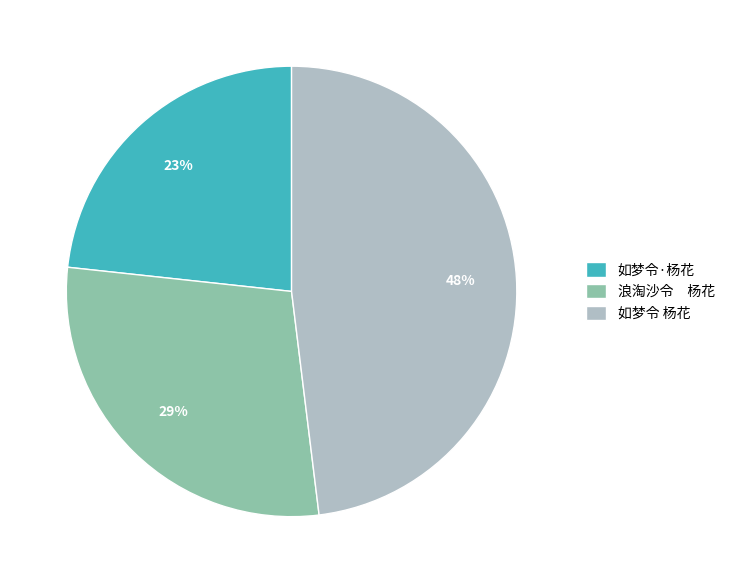

What percentage is the 如梦令 杨花 slice, to the nearest percent?

48%